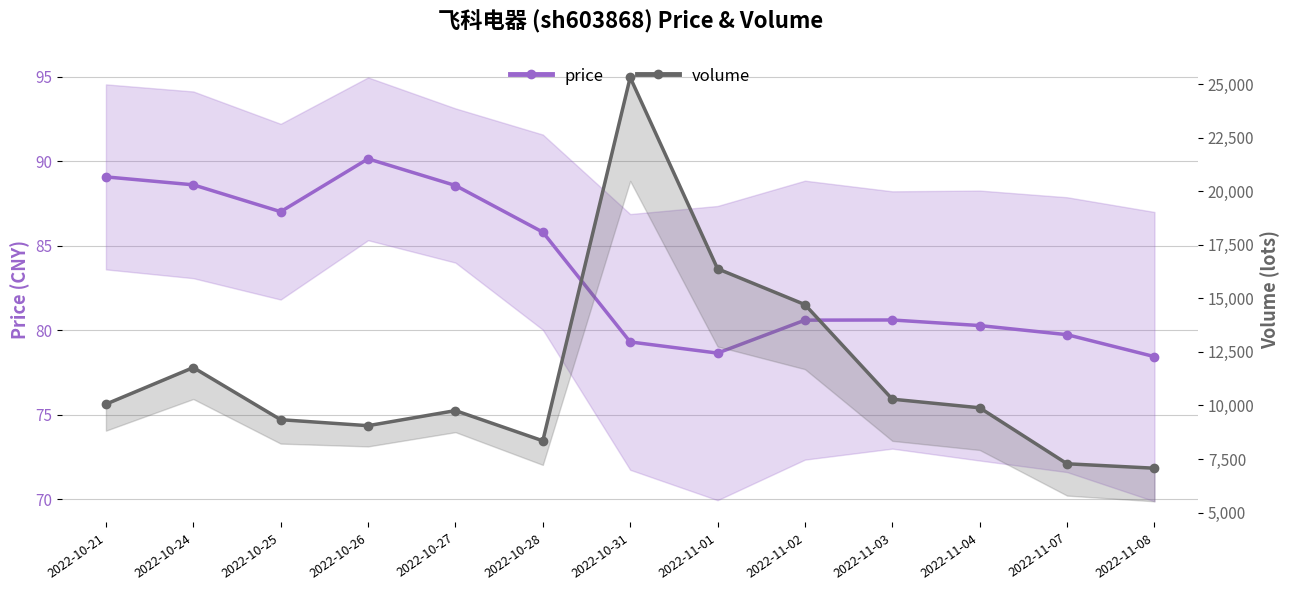

At 2022-10-21, list the series in order from smallest to largest.

price, volume